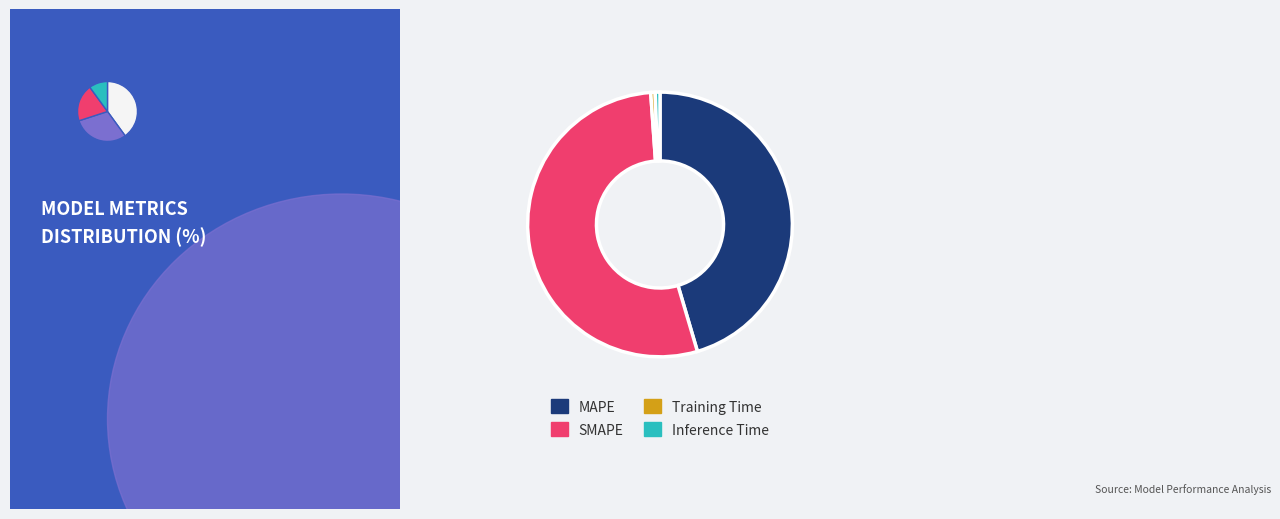

How many segments does this pie chart have?

4